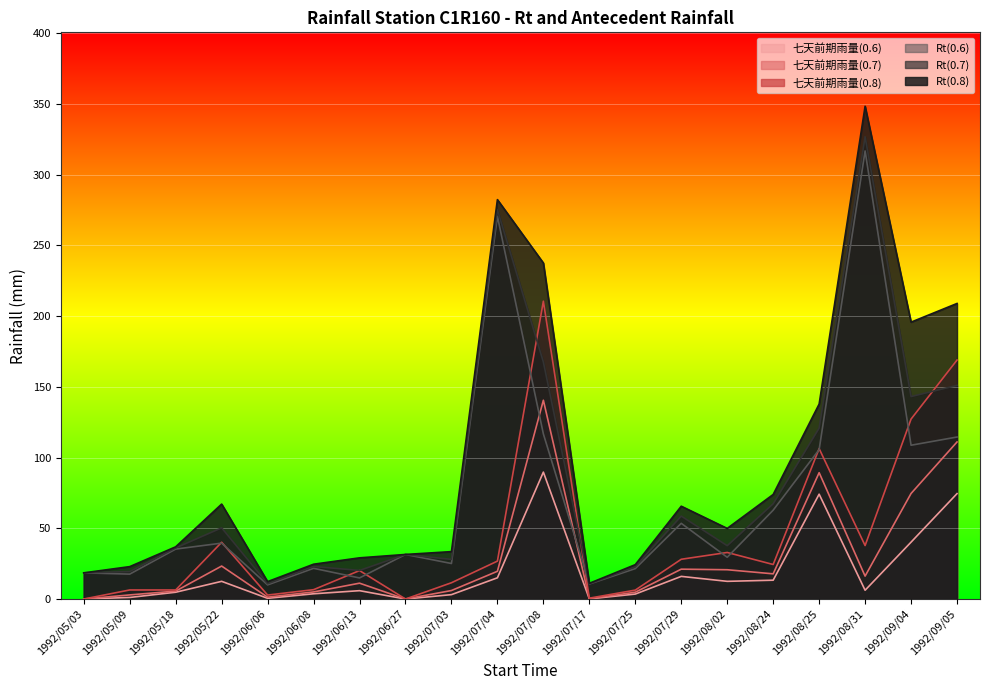

What is the total value across all series at 1992/07/25?

83.2